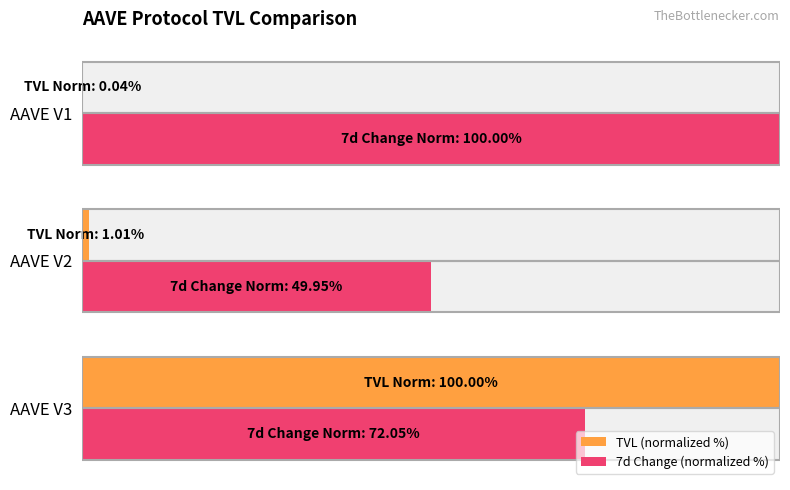

The value of TVL (normalized %) at AAVE V3 is 31.1. True or false?

False